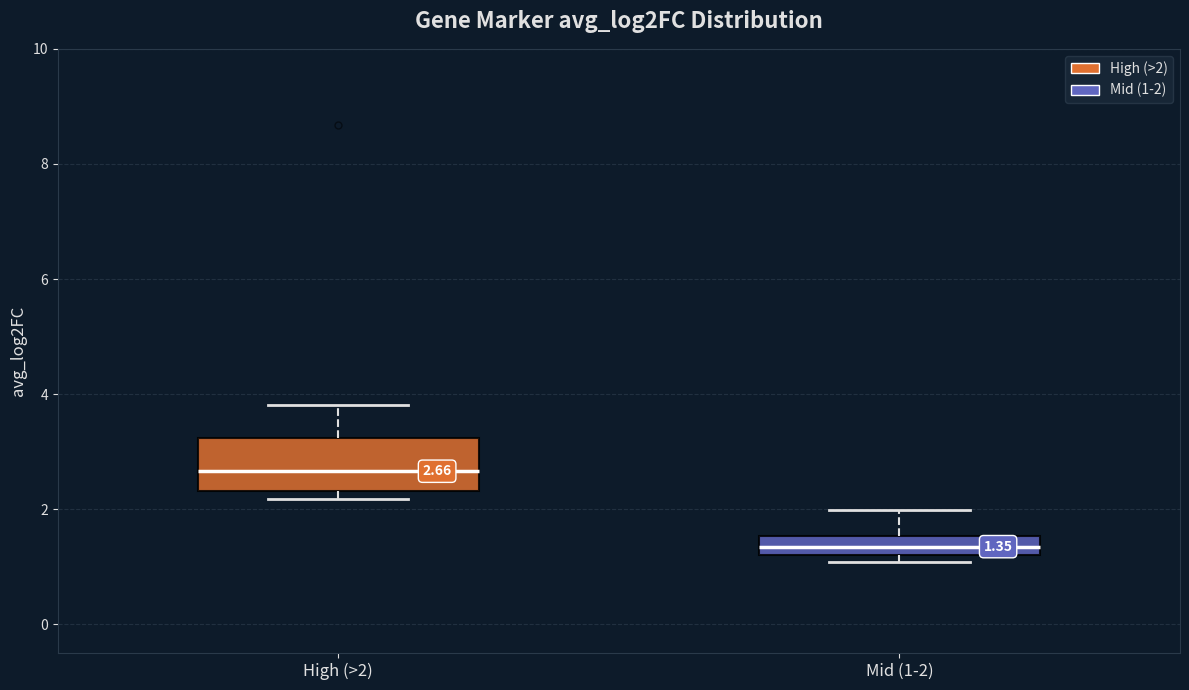

Comparing the boxes themselves (not the whiskers), which one is the tallest?

High (>2)